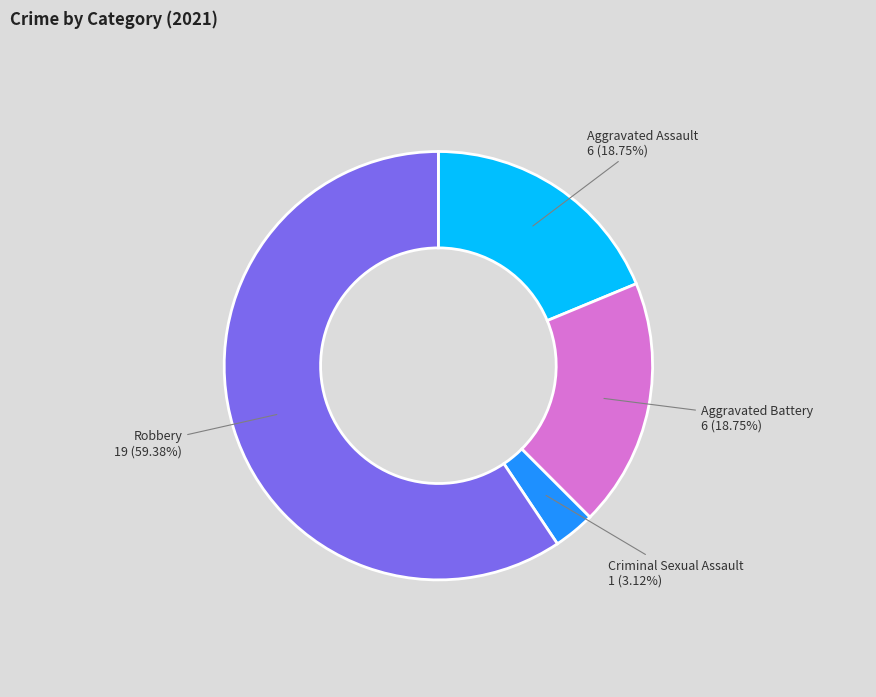

True or false: Robbery accounts for 59% of the total.

True